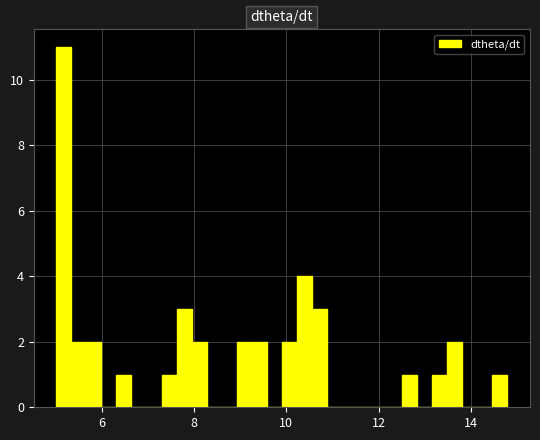

Read against the x-axis, roughly where is the centre of the tallest bar?

5.2